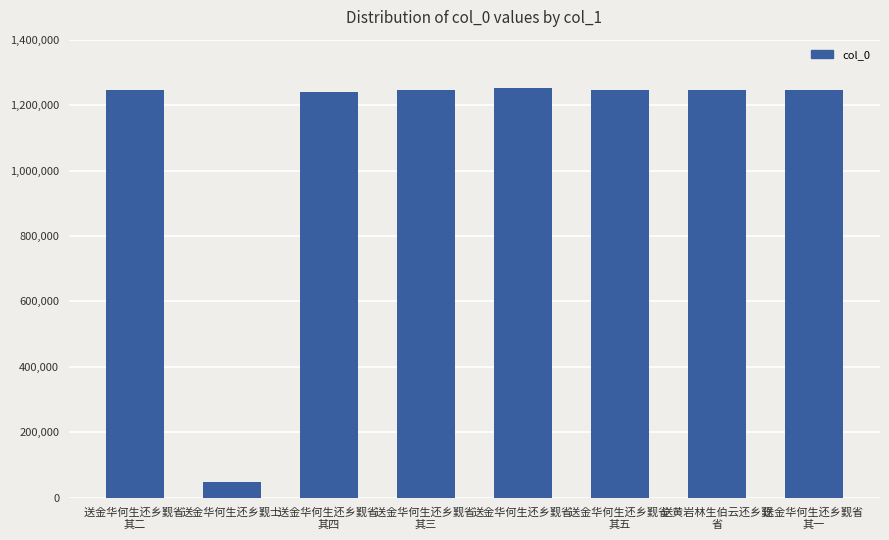

What is the label of the 1st bar from the right?

送金华何生还乡觐省 
其一